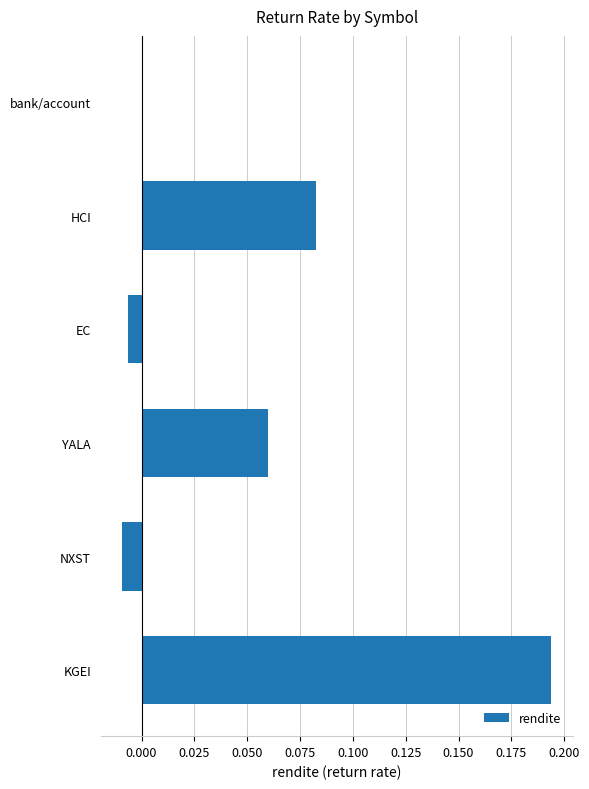

Is it true that the value at bank/account is 0.0?

True